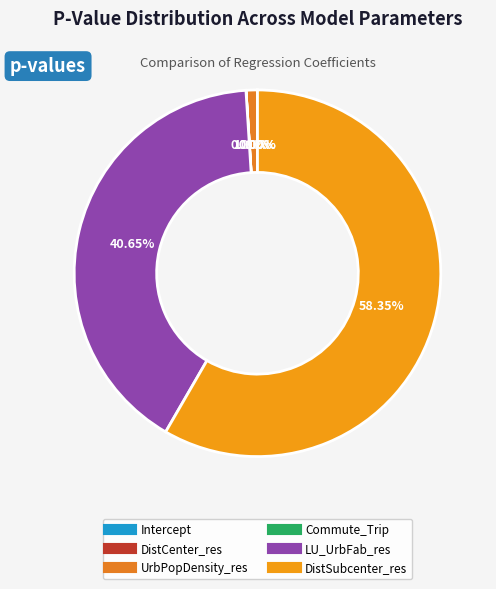

Count the number of slices in the pie.

6